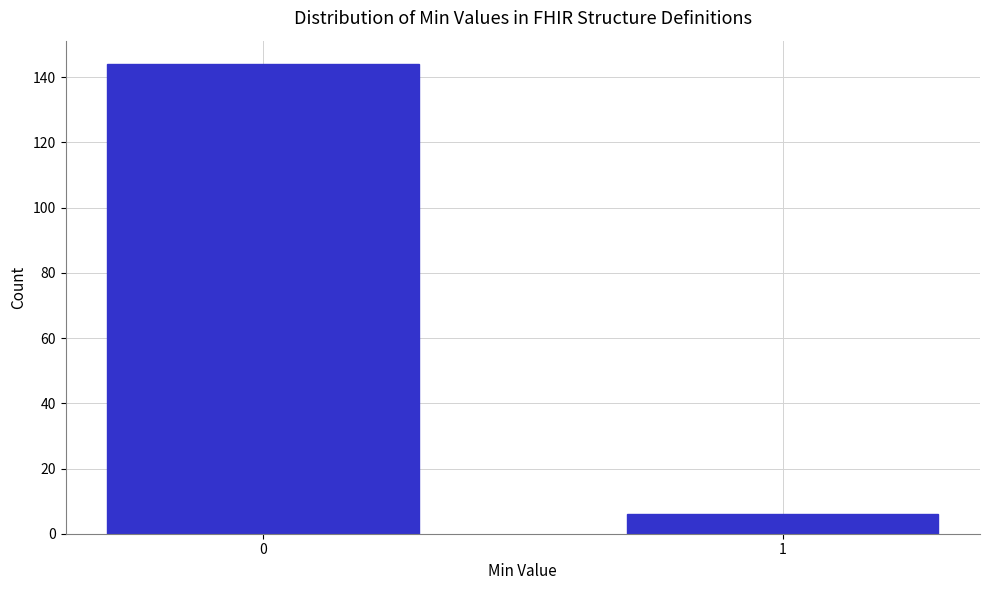

Reading left to right, what are all the values shown in this chart?

0=144	1=6